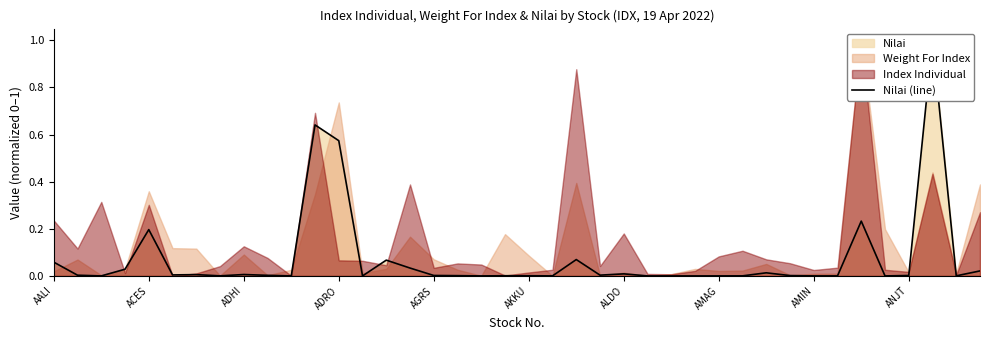

At which label is the value closest to 0?

ADHI